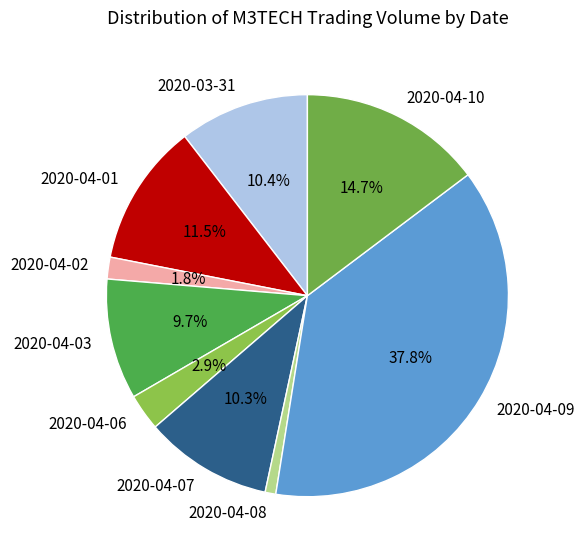

What portion of the pie excludes 2020-04-02?

98.2%